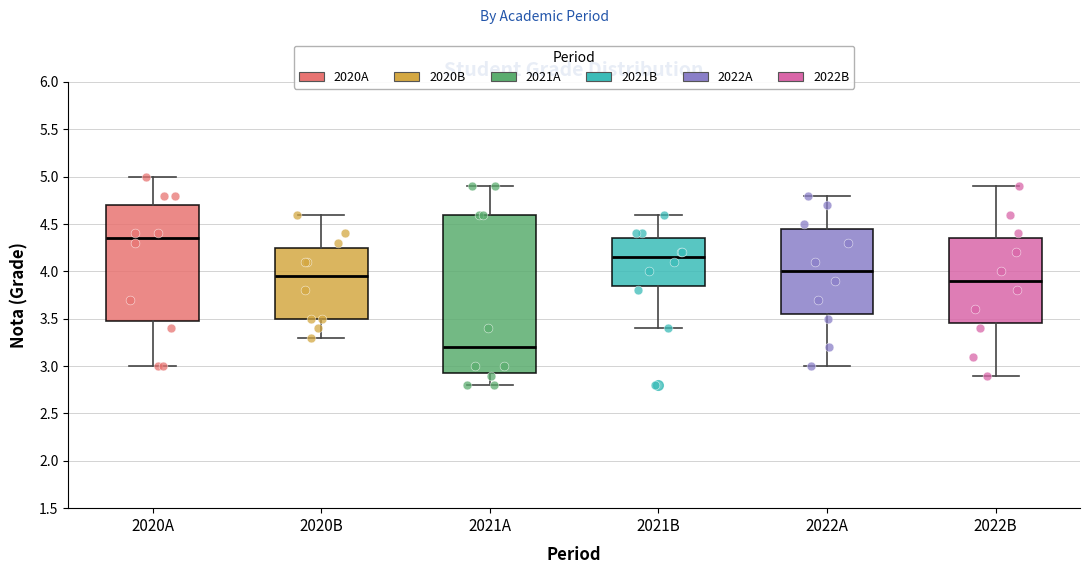

Which box has the lowest median line?

2021A